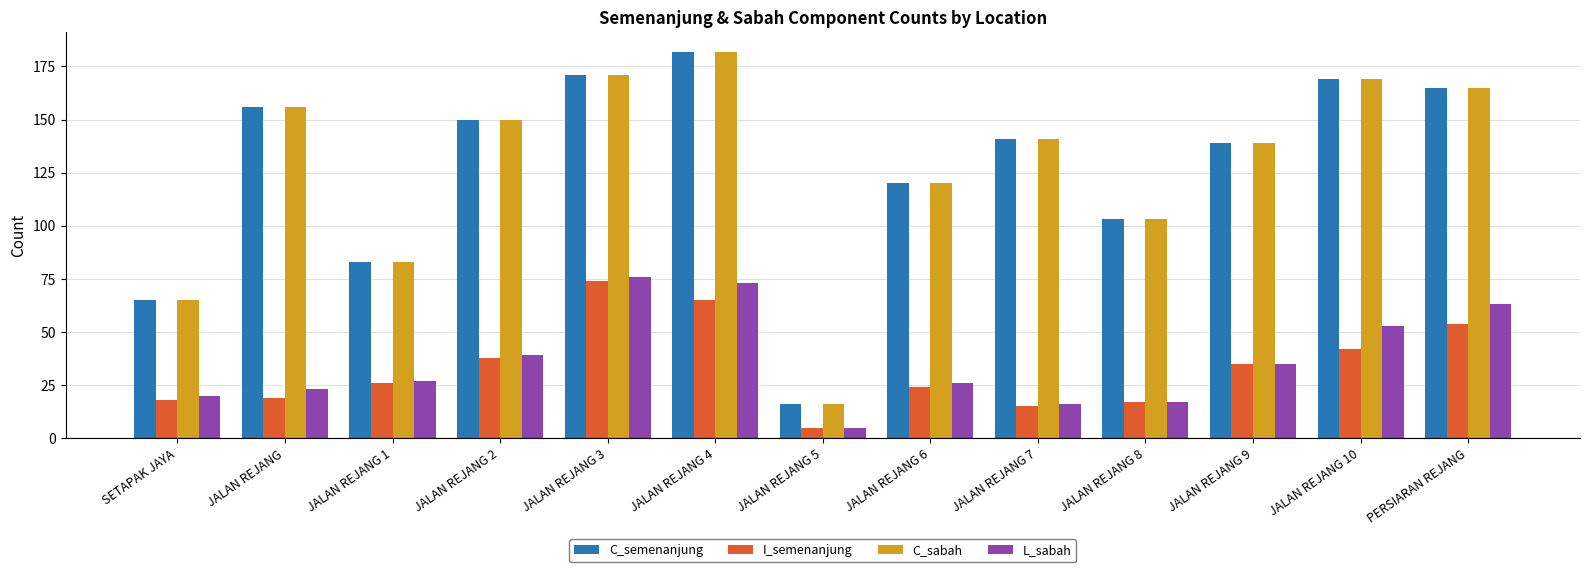

Reading left to right, transcribe all the data shown in this chart.

C_semenanjung: SETAPAK JAYA=65	JALAN REJANG=156	JALAN REJANG 1=83	JALAN REJANG 2=150	JALAN REJANG 3=171	JALAN REJANG 4=182	JALAN REJANG 5=16	JALAN REJANG 6=120	JALAN REJANG 7=141	JALAN REJANG 8=103	JALAN REJANG 9=139	JALAN REJANG 10=169	PERSIARAN REJANG=165
I_semenanjung: SETAPAK JAYA=18	JALAN REJANG=19	JALAN REJANG 1=26	JALAN REJANG 2=38	JALAN REJANG 3=74	JALAN REJANG 4=65	JALAN REJANG 5=5	JALAN REJANG 6=24	JALAN REJANG 7=15	JALAN REJANG 8=17	JALAN REJANG 9=35	JALAN REJANG 10=42	PERSIARAN REJANG=54
C_sabah: SETAPAK JAYA=65	JALAN REJANG=156	JALAN REJANG 1=83	JALAN REJANG 2=150	JALAN REJANG 3=171	JALAN REJANG 4=182	JALAN REJANG 5=16	JALAN REJANG 6=120	JALAN REJANG 7=141	JALAN REJANG 8=103	JALAN REJANG 9=139	JALAN REJANG 10=169	PERSIARAN REJANG=165
L_sabah: SETAPAK JAYA=20	JALAN REJANG=23	JALAN REJANG 1=27	JALAN REJANG 2=39	JALAN REJANG 3=76	JALAN REJANG 4=73	JALAN REJANG 5=5	JALAN REJANG 6=26	JALAN REJANG 7=16	JALAN REJANG 8=17	JALAN REJANG 9=35	JALAN REJANG 10=53	PERSIARAN REJANG=63